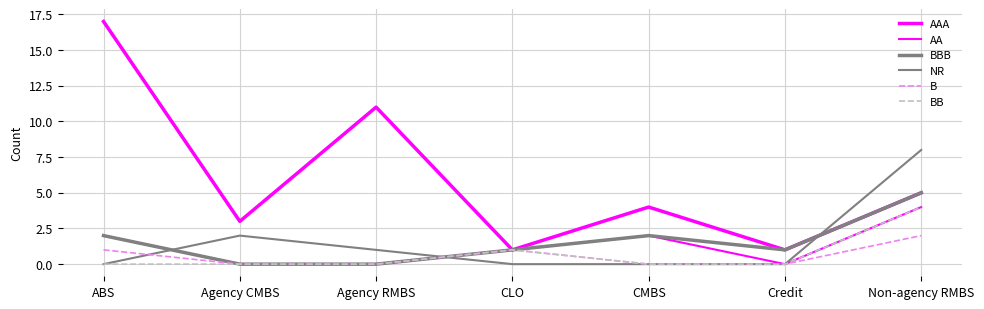

What is the greatest value displayed?

17